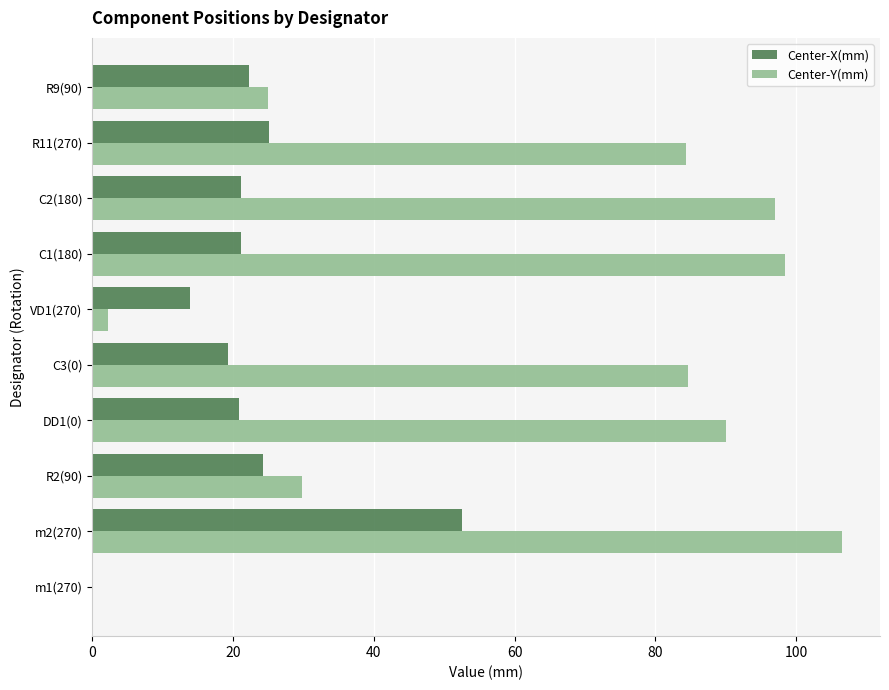

What is the sum of all Center-Y(mm) values?

618.3